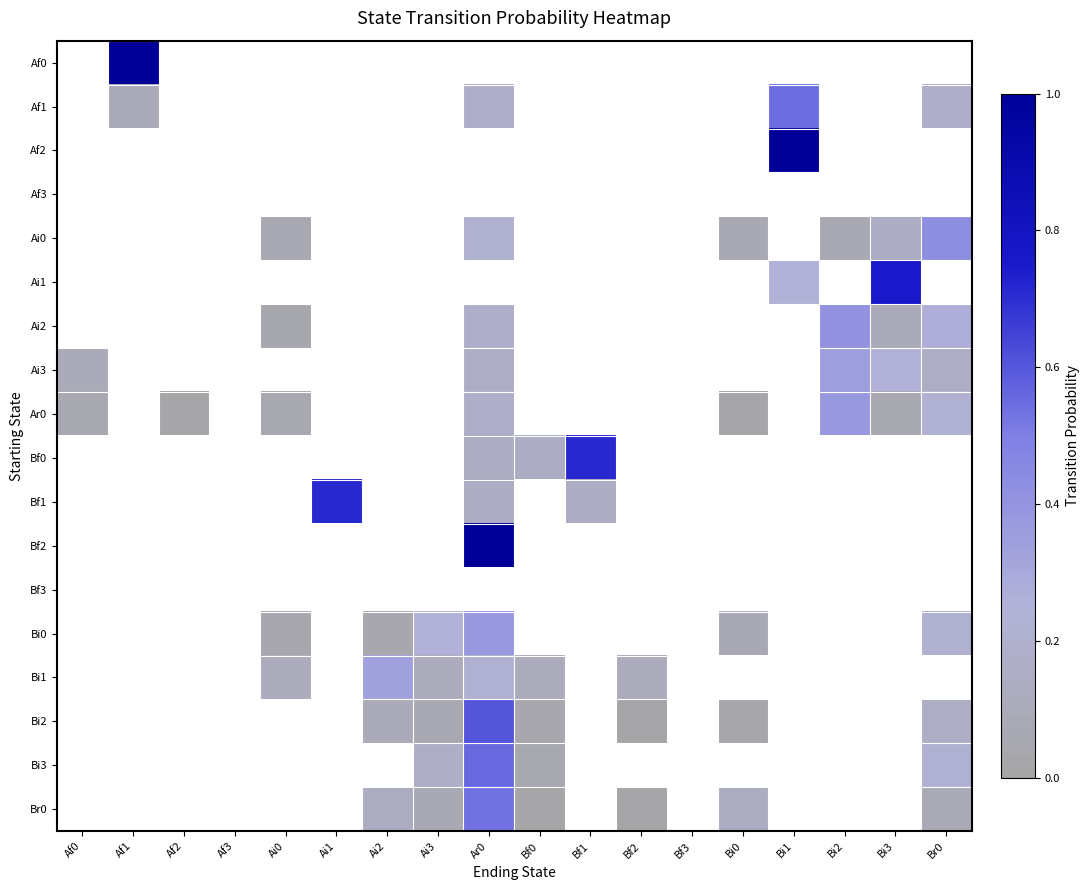

Reading left to right, transcribe all the data shown in this chart.

Af0: Af0=0.0	Af1=1.0	Af2=0.0	Af3=0.0	Ai0=0.0	Ai1=0.0	Ai2=0.0	Ai3=0.0	Ar0=0.0	Bf0=0.0	Bf1=0.0	Bf2=0.0	Bf3=0.0	Bi0=0.0	Bi1=0.0	Bi2=0.0	Bi3=0.0	Br0=0.0
Af1: Af0=0.0	Af1=0.1	Af2=0.0	Af3=0.0	Ai0=0.0	Ai1=0.0	Ai2=0.0	Ai3=0.0	Ar0=0.2	Bf0=0.0	Bf1=0.0	Bf2=0.0	Bf3=0.0	Bi0=0.0	Bi1=0.5	Bi2=0.0	Bi3=0.0	Br0=0.2
Af2: Af0=0.0	Af1=0.0	Af2=0.0	Af3=0.0	Ai0=0.0	Ai1=0.0	Ai2=0.0	Ai3=0.0	Ar0=0.0	Bf0=0.0	Bf1=0.0	Bf2=0.0	Bf3=0.0	Bi0=0.0	Bi1=1.0	Bi2=0.0	Bi3=0.0	Br0=0.0
Af3: Af0=0.0	Af1=0.0	Af2=0.0	Af3=0.0	Ai0=0.0	Ai1=0.0	Ai2=0.0	Ai3=0.0	Ar0=0.0	Bf0=0.0	Bf1=0.0	Bf2=0.0	Bf3=0.0	Bi0=0.0	Bi1=0.0	Bi2=0.0	Bi3=0.0	Br0=0.0
Ai0: Af0=0.0	Af1=0.0	Af2=0.0	Af3=0.0	Ai0=0.1	Ai1=0.0	Ai2=0.0	Ai3=0.0	Ar0=0.2	Bf0=0.0	Bf1=0.0	Bf2=0.0	Bf3=0.0	Bi0=0.1	Bi1=0.0	Bi2=0.1	Bi3=0.1	Br0=0.4
Ai1: Af0=0.0	Af1=0.0	Af2=0.0	Af3=0.0	Ai0=0.0	Ai1=0.0	Ai2=0.0	Ai3=0.0	Ar0=0.0	Bf0=0.0	Bf1=0.0	Bf2=0.0	Bf3=0.0	Bi0=0.0	Bi1=0.2	Bi2=0.0	Bi3=0.8	Br0=0.0
Ai2: Af0=0.0	Af1=0.0	Af2=0.0	Af3=0.0	Ai0=0.0	Ai1=0.0	Ai2=0.0	Ai3=0.0	Ar0=0.2	Bf0=0.0	Bf1=0.0	Bf2=0.0	Bf3=0.0	Bi0=0.0	Bi1=0.0	Bi2=0.4	Bi3=0.1	Br0=0.3
Ai3: Af0=0.1	Af1=0.0	Af2=0.0	Af3=0.0	Ai0=0.0	Ai1=0.0	Ai2=0.0	Ai3=0.0	Ar0=0.1	Bf0=0.0	Bf1=0.0	Bf2=0.0	Bf3=0.0	Bi0=0.0	Bi1=0.0	Bi2=0.3	Bi3=0.2	Br0=0.1
Ar0: Af0=0.1	Af1=0.0	Af2=0.0	Af3=0.0	Ai0=0.1	Ai1=0.0	Ai2=0.0	Ai3=0.0	Ar0=0.2	Bf0=0.0	Bf1=0.0	Bf2=0.0	Bf3=0.0	Bi0=0.0	Bi1=0.0	Bi2=0.4	Bi3=0.1	Br0=0.2
Bf0: Af0=0.0	Af1=0.0	Af2=0.0	Af3=0.0	Ai0=0.0	Ai1=0.0	Ai2=0.0	Ai3=0.0	Ar0=0.1	Bf0=0.1	Bf1=0.7	Bf2=0.0	Bf3=0.0	Bi0=0.0	Bi1=0.0	Bi2=0.0	Bi3=0.0	Br0=0.0
Bf1: Af0=0.0	Af1=0.0	Af2=0.0	Af3=0.0	Ai0=0.0	Ai1=0.7	Ai2=0.0	Ai3=0.0	Ar0=0.1	Bf0=0.0	Bf1=0.1	Bf2=0.0	Bf3=0.0	Bi0=0.0	Bi1=0.0	Bi2=0.0	Bi3=0.0	Br0=0.0
Bf2: Af0=0.0	Af1=0.0	Af2=0.0	Af3=0.0	Ai0=0.0	Ai1=0.0	Ai2=0.0	Ai3=0.0	Ar0=1.0	Bf0=0.0	Bf1=0.0	Bf2=0.0	Bf3=0.0	Bi0=0.0	Bi1=0.0	Bi2=0.0	Bi3=0.0	Br0=0.0
Bf3: Af0=0.0	Af1=0.0	Af2=0.0	Af3=0.0	Ai0=0.0	Ai1=0.0	Ai2=0.0	Ai3=0.0	Ar0=0.0	Bf0=0.0	Bf1=0.0	Bf2=0.0	Bf3=0.0	Bi0=0.0	Bi1=0.0	Bi2=0.0	Bi3=0.0	Br0=0.0
Bi0: Af0=0.0	Af1=0.0	Af2=0.0	Af3=0.0	Ai0=0.0	Ai1=0.0	Ai2=0.0	Ai3=0.2	Ar0=0.4	Bf0=0.0	Bf1=0.0	Bf2=0.0	Bf3=0.0	Bi0=0.1	Bi1=0.0	Bi2=0.0	Bi3=0.0	Br0=0.2
Bi1: Af0=0.0	Af1=0.0	Af2=0.0	Af3=0.0	Ai0=0.1	Ai1=0.0	Ai2=0.3	Ai3=0.1	Ar0=0.2	Bf0=0.1	Bf1=0.0	Bf2=0.1	Bf3=0.0	Bi0=0.0	Bi1=0.0	Bi2=0.0	Bi3=0.0	Br0=0.0
Bi2: Af0=0.0	Af1=0.0	Af2=0.0	Af3=0.0	Ai0=0.0	Ai1=0.0	Ai2=0.1	Ai3=0.1	Ar0=0.6	Bf0=0.0	Bf1=0.0	Bf2=0.0	Bf3=0.0	Bi0=0.0	Bi1=0.0	Bi2=0.0	Bi3=0.0	Br0=0.2
Bi3: Af0=0.0	Af1=0.0	Af2=0.0	Af3=0.0	Ai0=0.0	Ai1=0.0	Ai2=0.0	Ai3=0.2	Ar0=0.6	Bf0=0.1	Bf1=0.0	Bf2=0.0	Bf3=0.0	Bi0=0.0	Bi1=0.0	Bi2=0.0	Bi3=0.0	Br0=0.2
Br0: Af0=0.0	Af1=0.0	Af2=0.0	Af3=0.0	Ai0=0.0	Ai1=0.0	Ai2=0.1	Ai3=0.1	Ar0=0.5	Bf0=0.0	Bf1=0.0	Bf2=0.0	Bf3=0.0	Bi0=0.1	Bi1=0.0	Bi2=0.0	Bi3=0.0	Br0=0.1